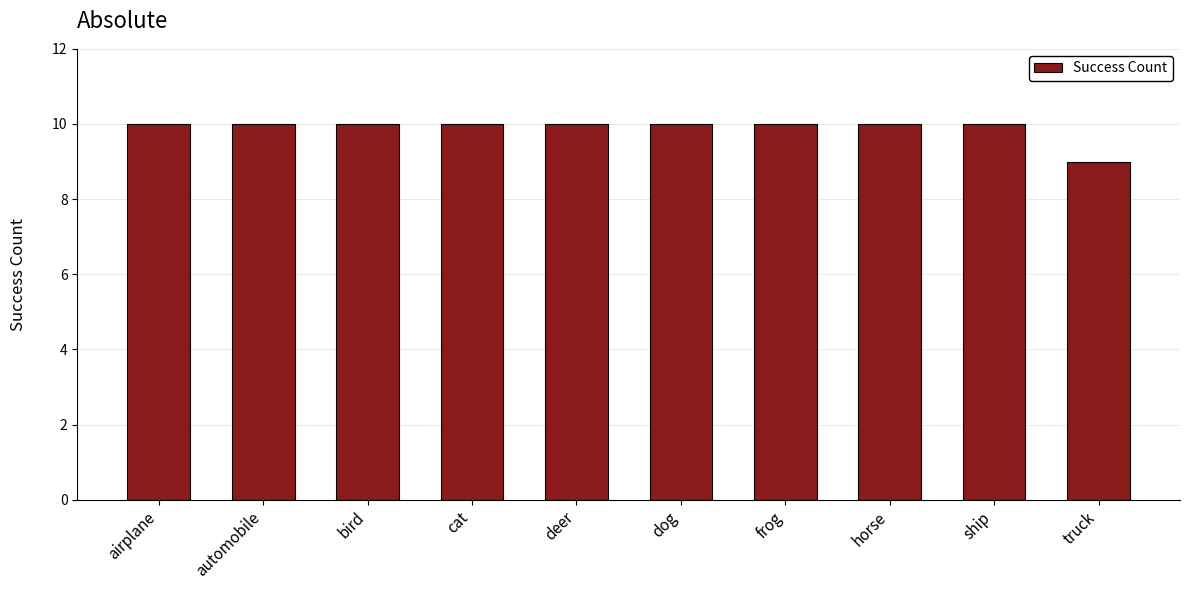

Reading left to right, what are all the values shown in this chart?

10	10	10	10	10	10	10	10	10	9